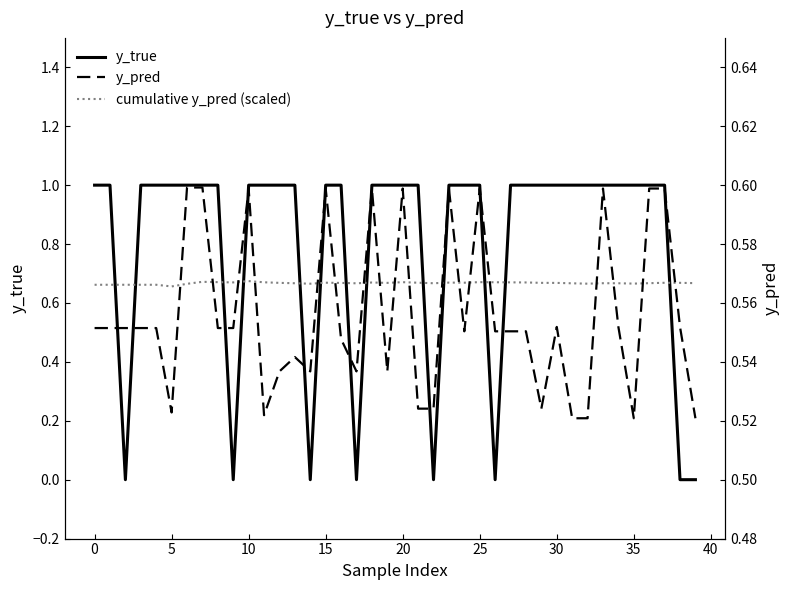

Rank the series at 31 from lowest to highest value.

y_pred, cumulative y_pred (scaled), y_true